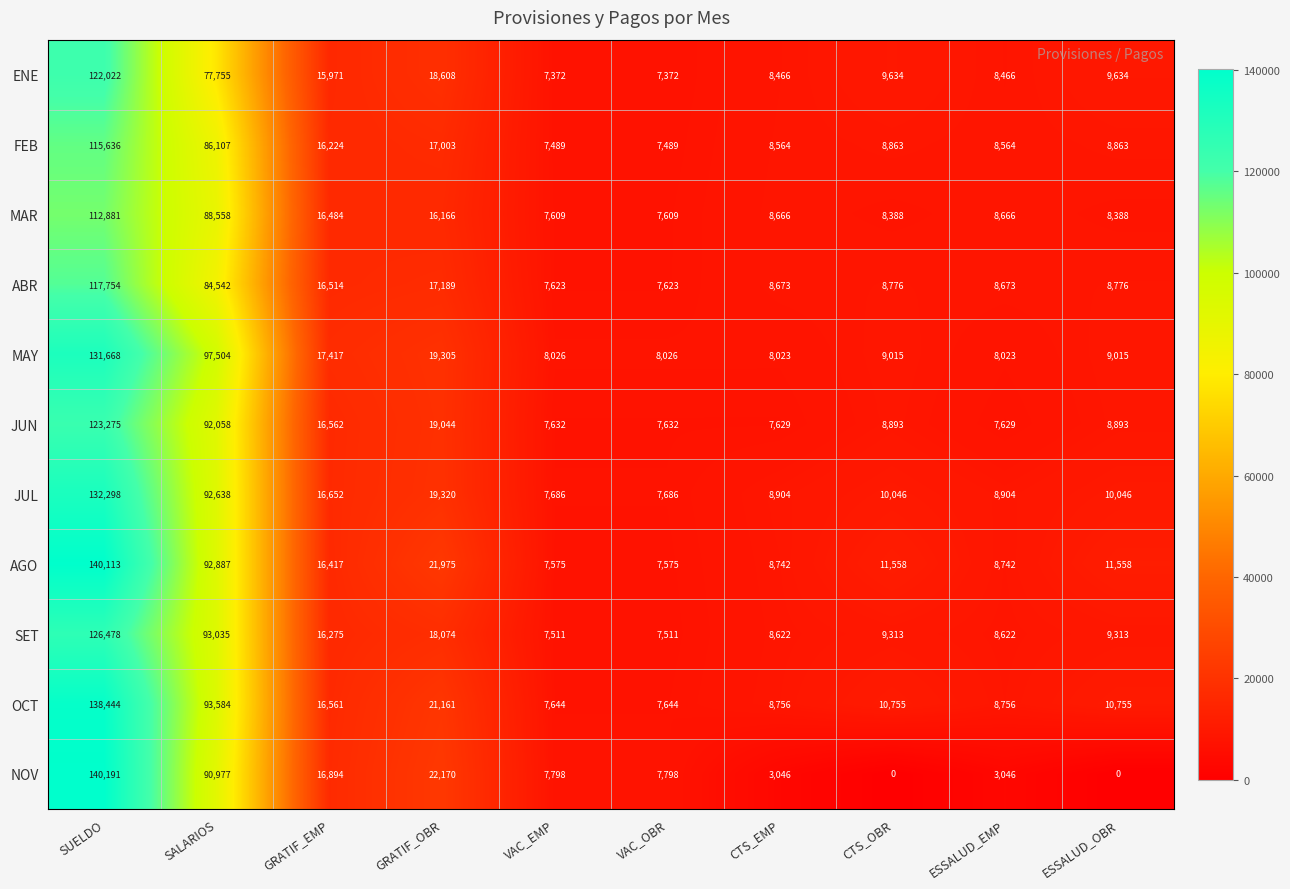

At CTS_EMP, list the series in order from largest to smallest.

JUL, OCT, AGO, ABR, MAR, SET, FEB, ENE, MAY, JUN, NOV